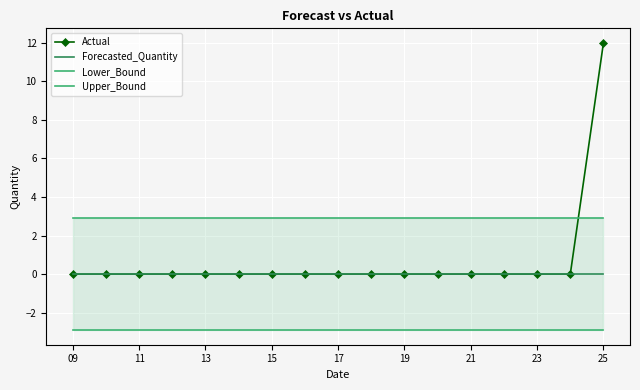

Is it true that Forecasted_Quantity equals 0 at 21?

True